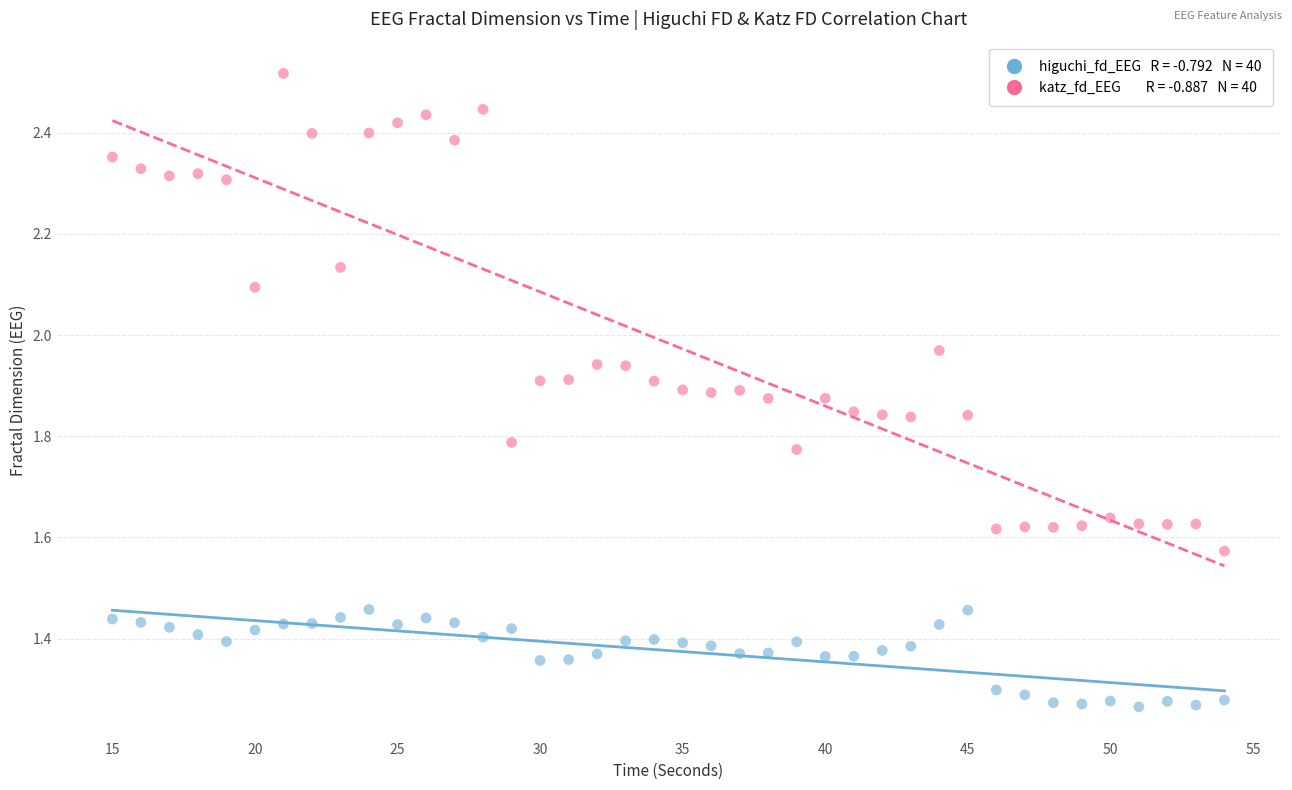

Across all data points, what is the range of X values (max minus min)?

39.0